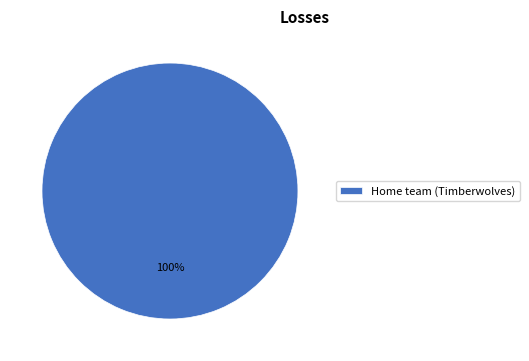

Is it true that Home team (Timberwolves) is 100% of the pie?

True